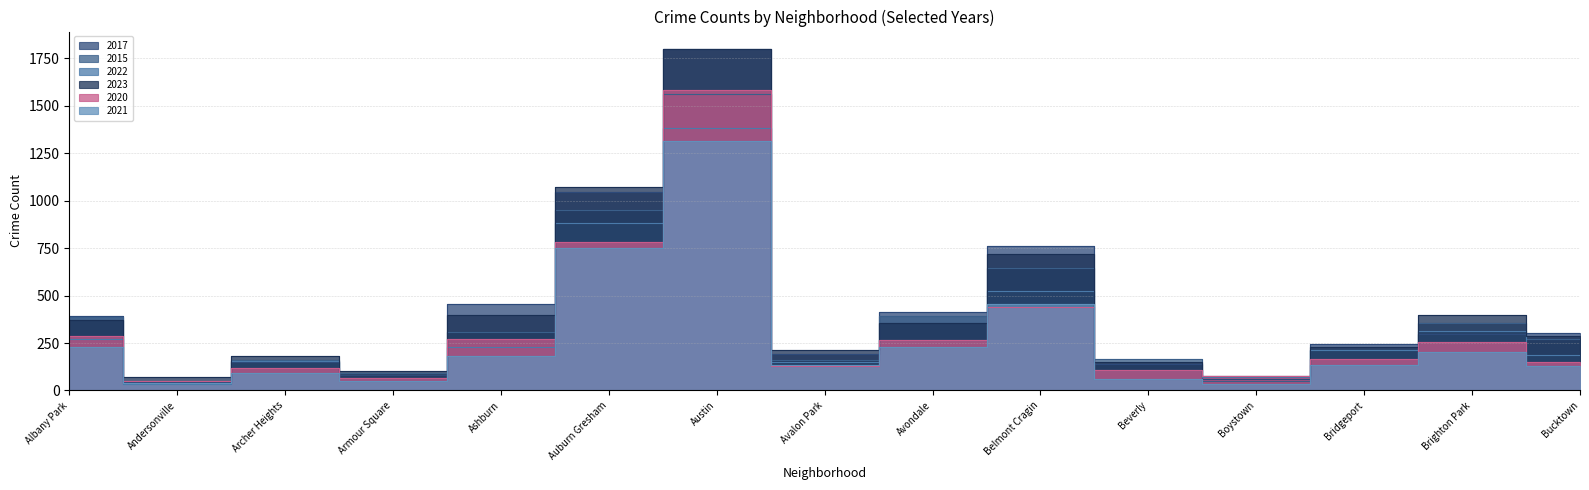

Rank the series at Austin from highest to lowest value.

2017, 2023, 2020, 2015, 2022, 2021